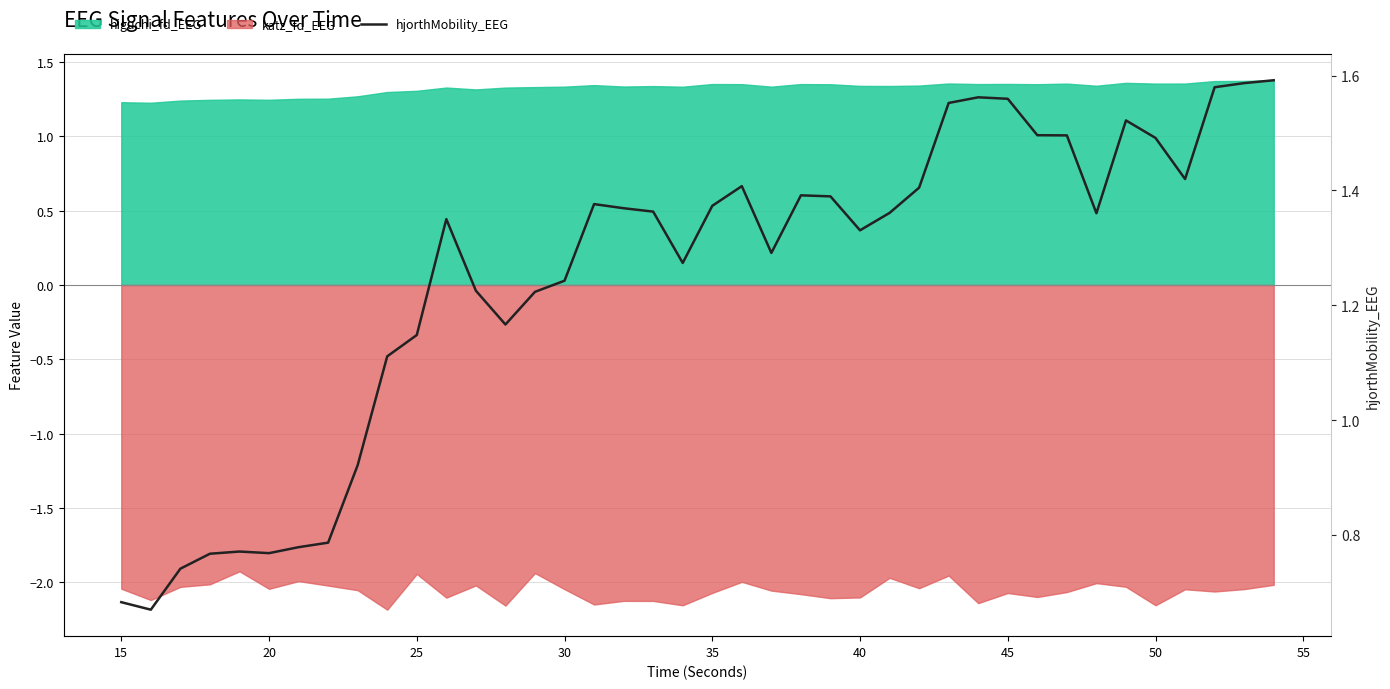

How many values exceed 1?

31